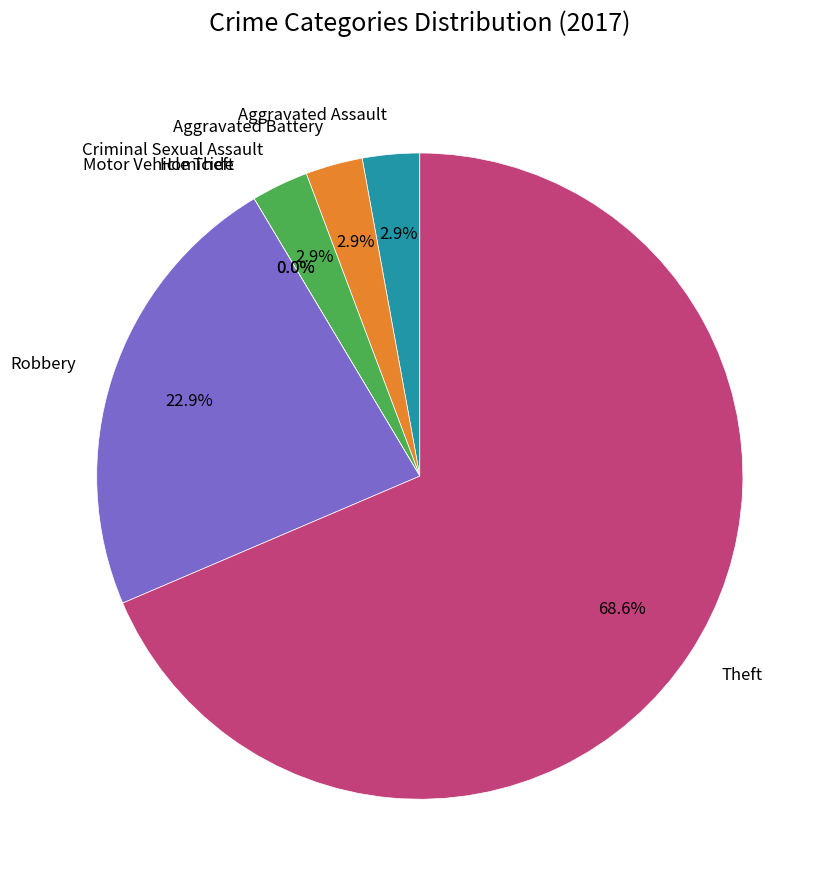

Is it true that Aggravated Assault is 1% of the pie?

False